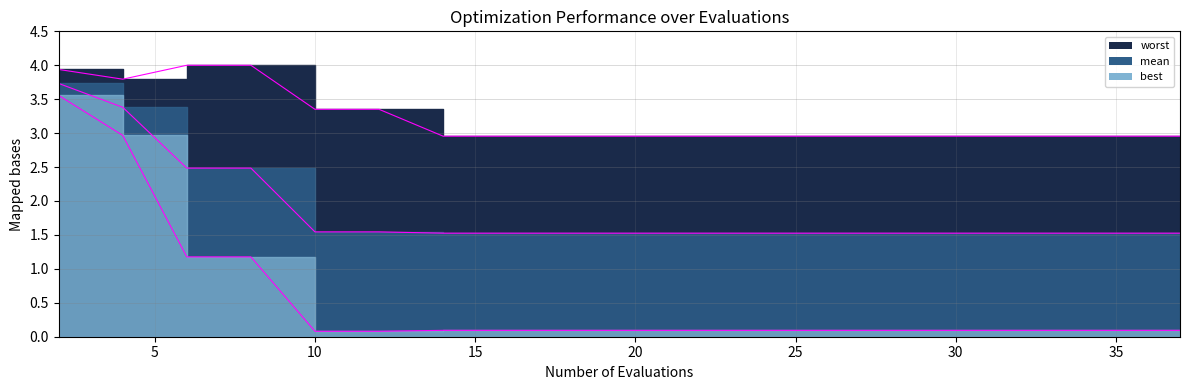

True or false: mean_line has more than 1 interior local peaks.

False